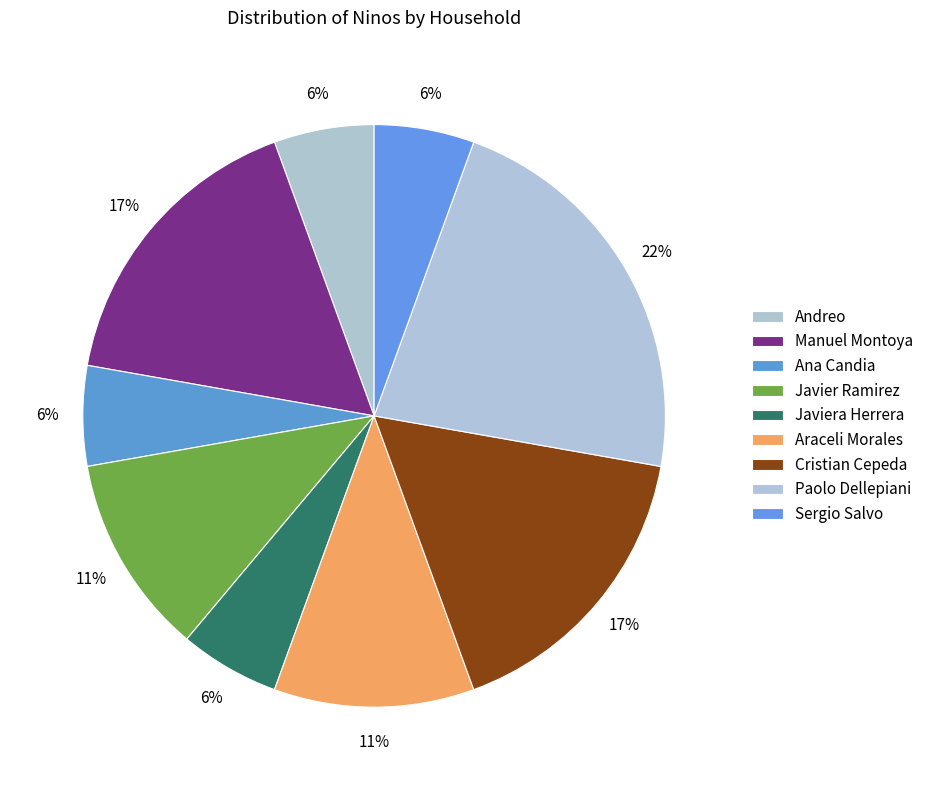

Count the number of slices in the pie.

9